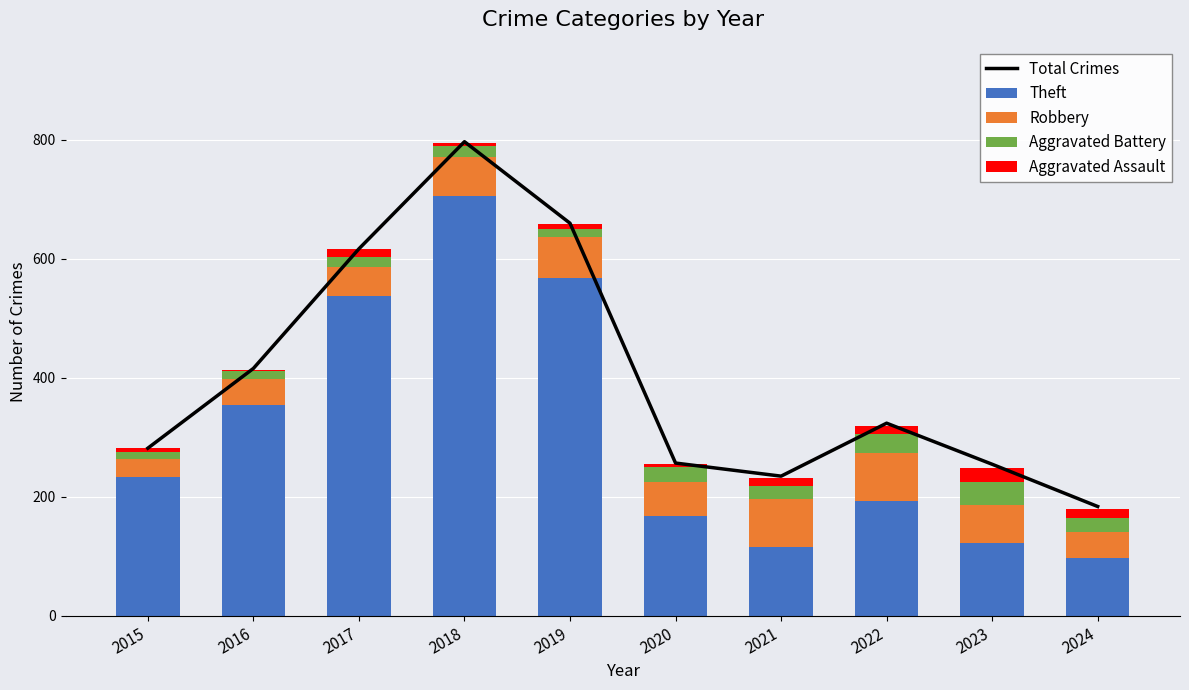

What is the sum of the Aggravated Assault values at 2017 and 2022?

26